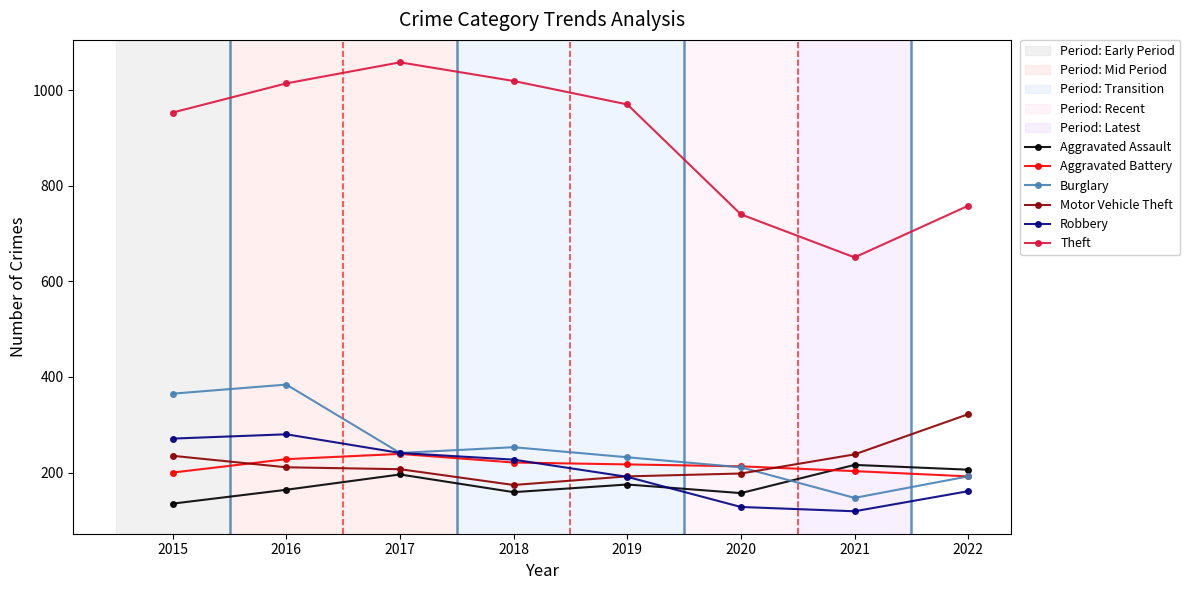

The value of Aggravated Battery at 2017 is 239. True or false?

True